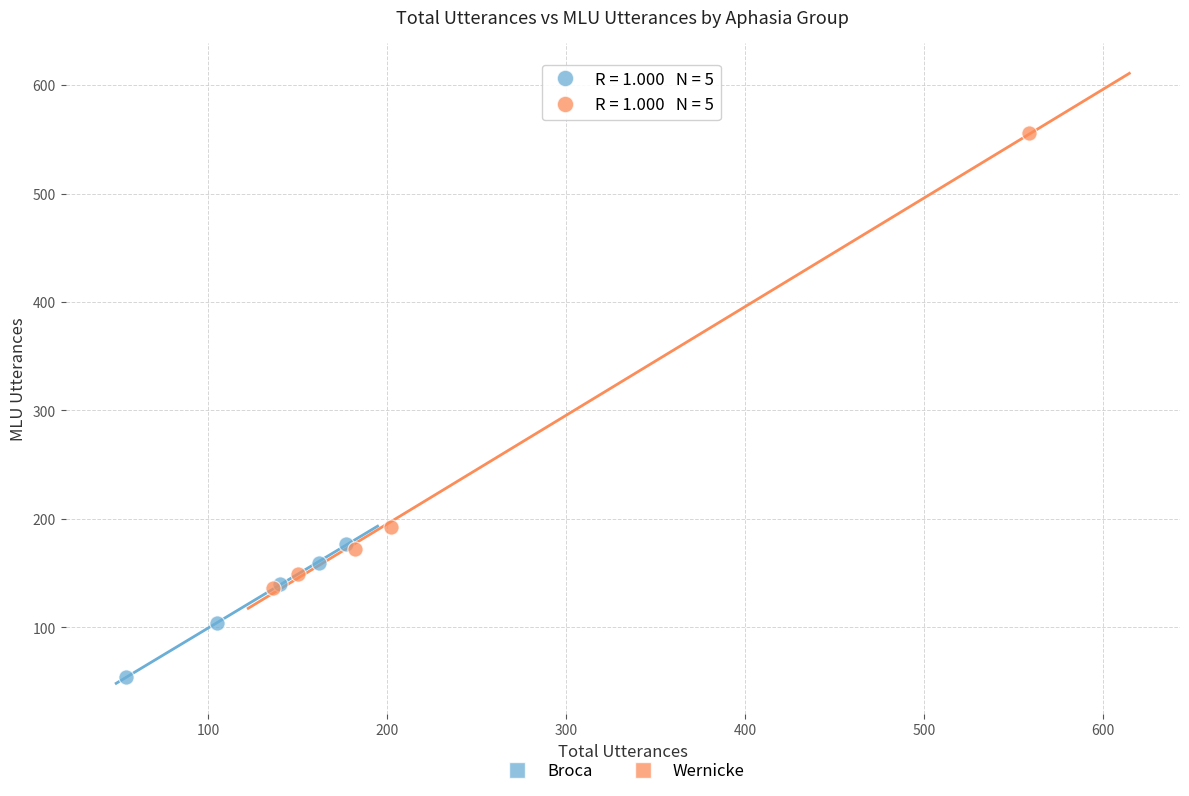

Which series contains the lowest Y value?

Broca